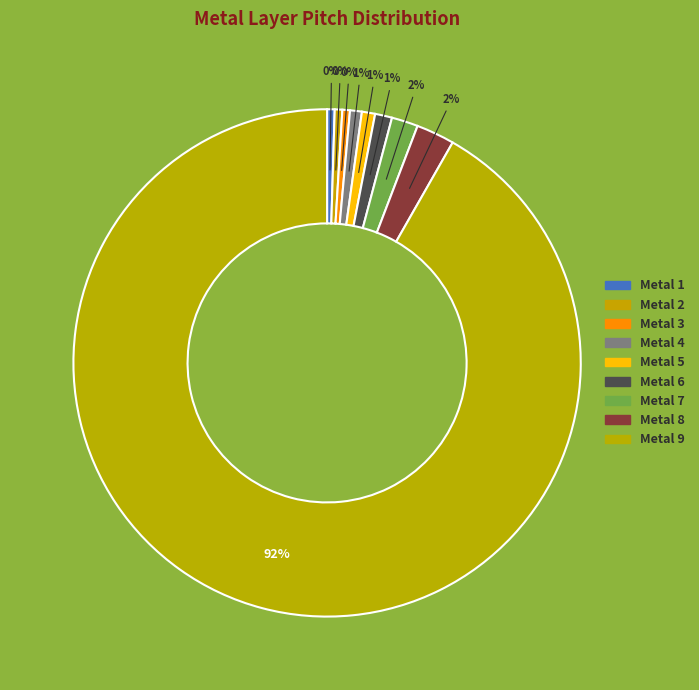

How many slices are in this pie chart?

9